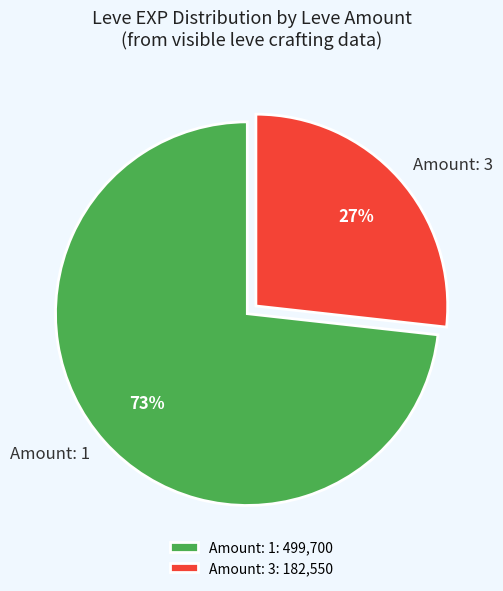

Is there any slice that represents more than half of the pie?

Yes